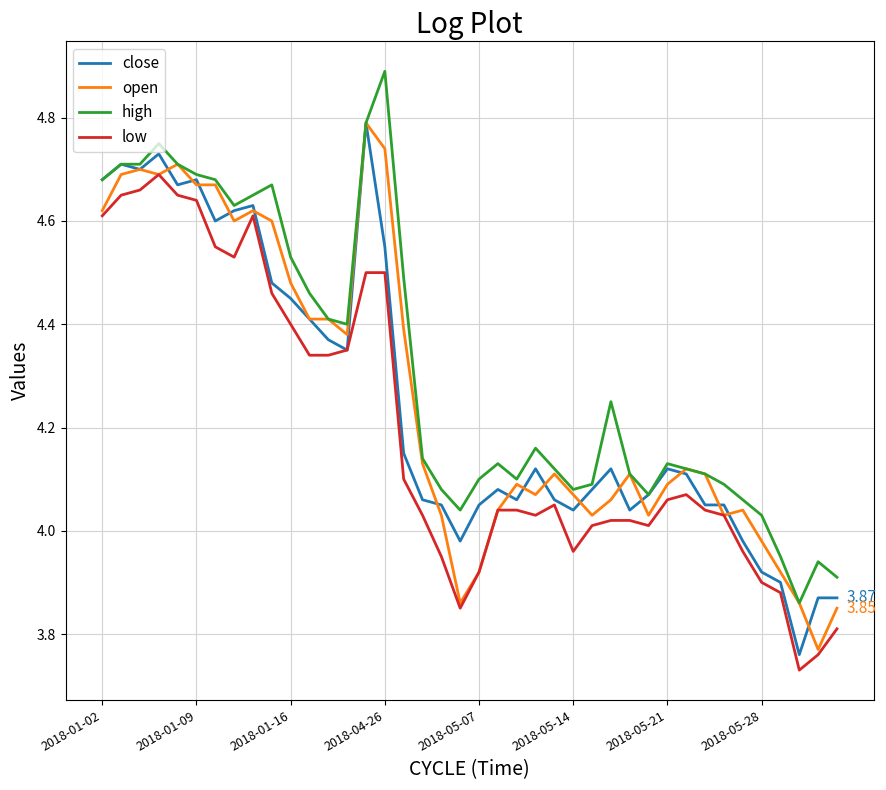

True or false: low and high intersect in this chart.

False